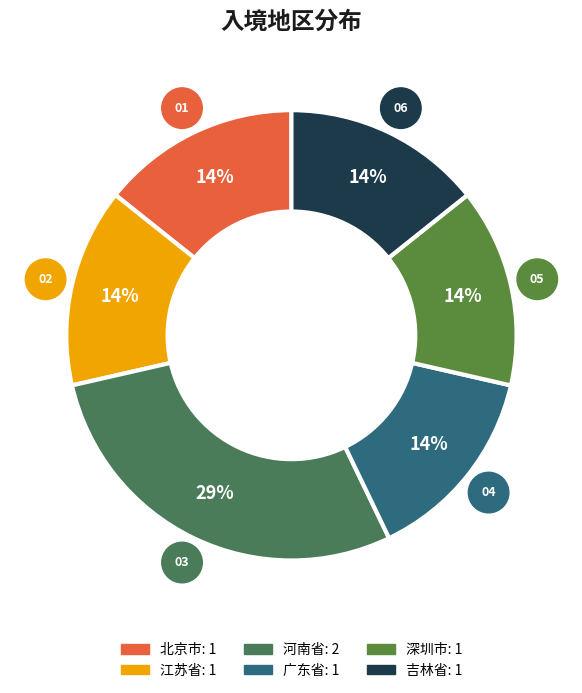

To the nearest percent, what is the difference between the largest and smallest slice percentages?

14%